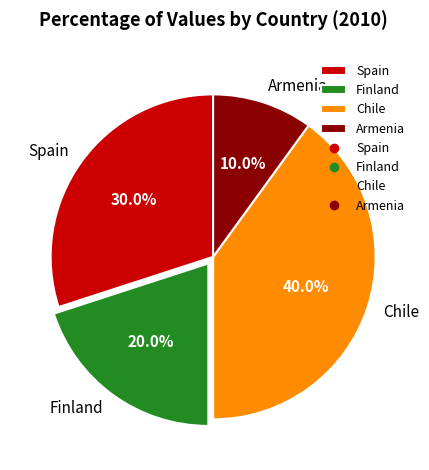

To the nearest percent, what is the difference between the largest and smallest slice percentages?

30%